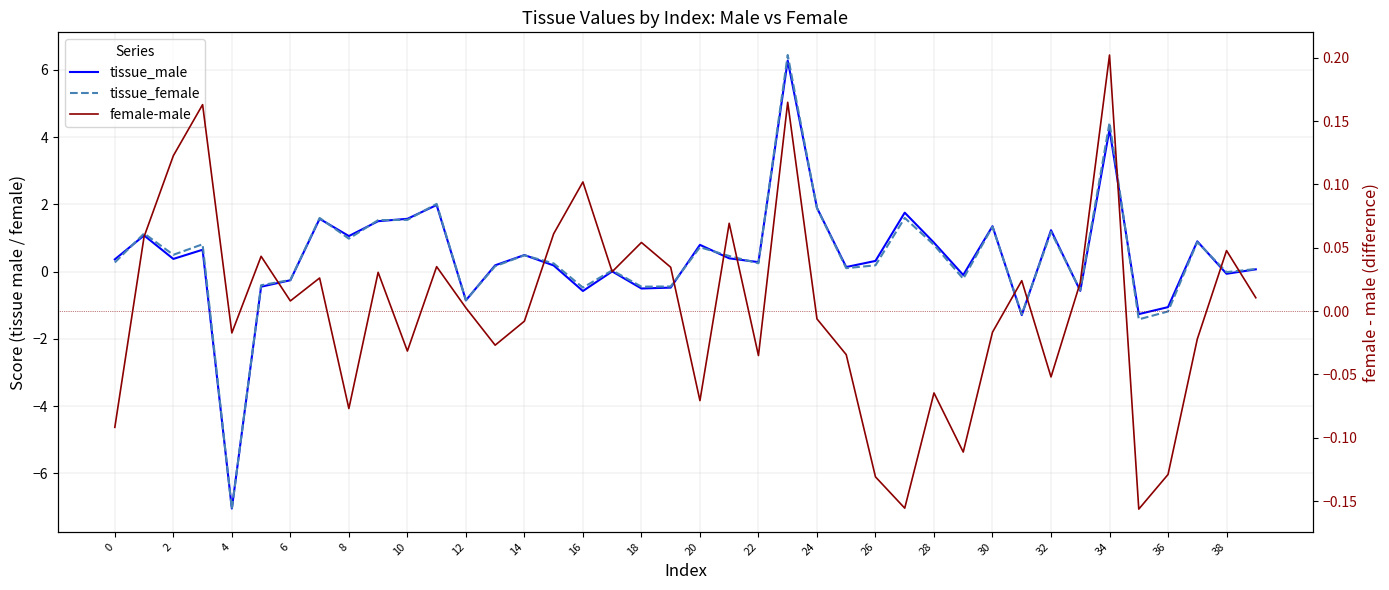

True or false: female-male has more than 2 points higher than both neighbors.

True